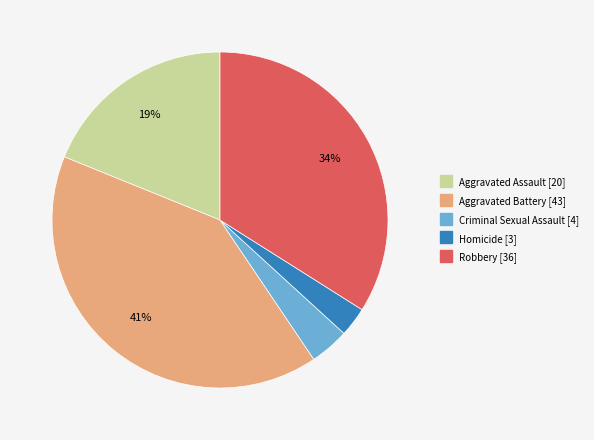

To the nearest percent, what is the average slice percentage?

20%